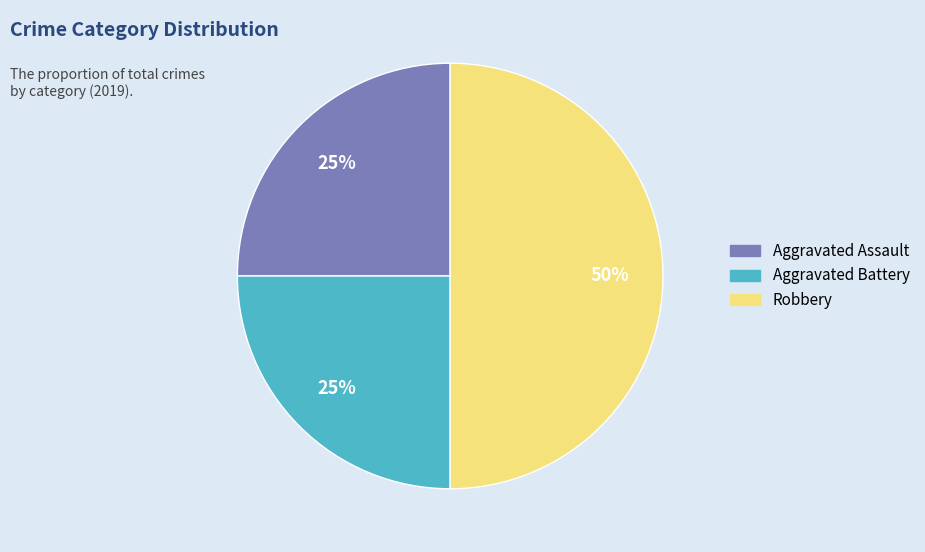

The Aggravated Assault slice represents 35% of the pie. True or false?

False